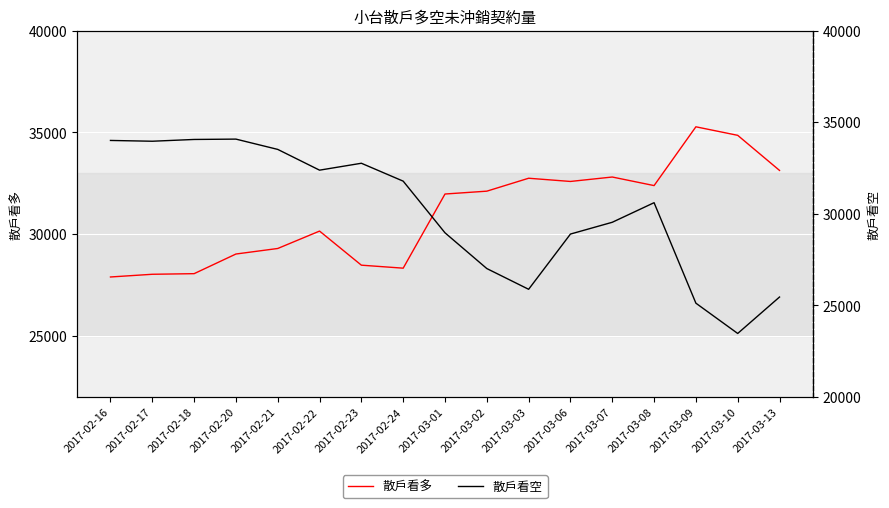

At which label does 散戶看多 first exceed 31971?

2017-03-02